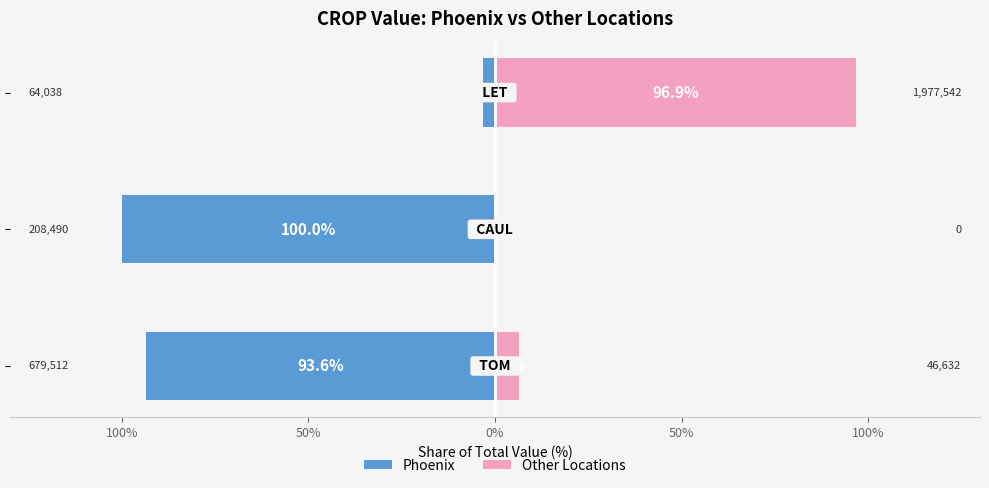

Is it true that Phoenix equals -2.1 at 50%?

False